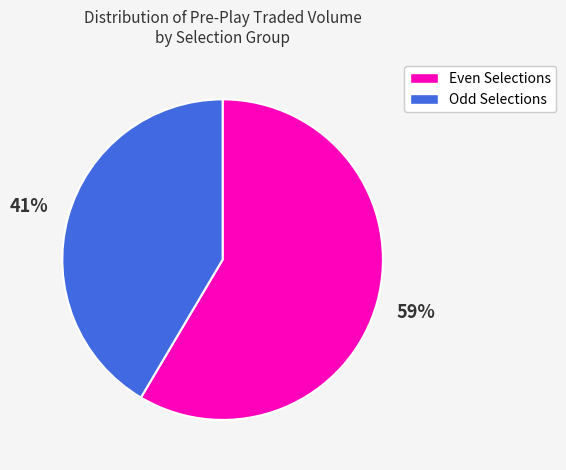

To the nearest percent, what is the average slice percentage?

50%